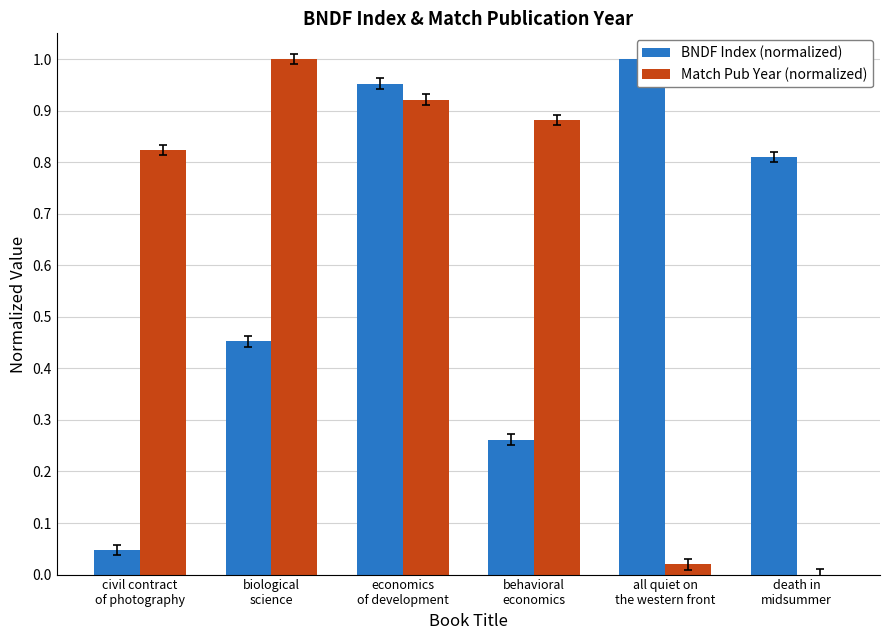

Reading right to left, what are all the values shown in this chart?

BNDF Index (normalized): 0.8	1.0	0.3	1.0	0.5	0.0
Match Pub Year (normalized): 0.0	0.0	0.9	0.9	1.0	0.8